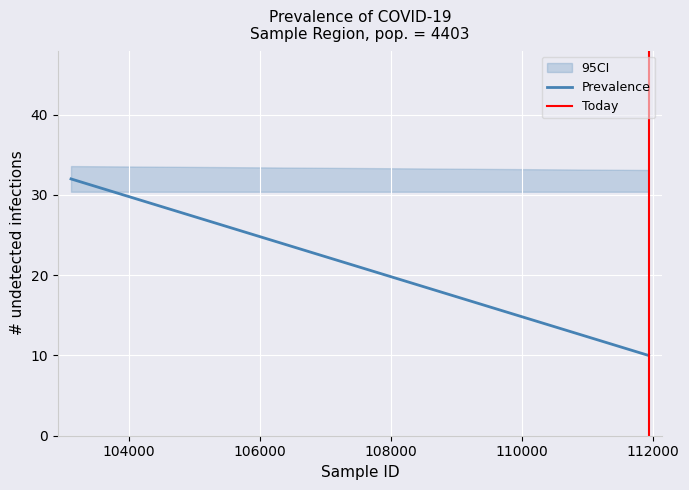

Reading left to right, extract all data points from this chart.

Prevalence: 32	10
Today: 0	1